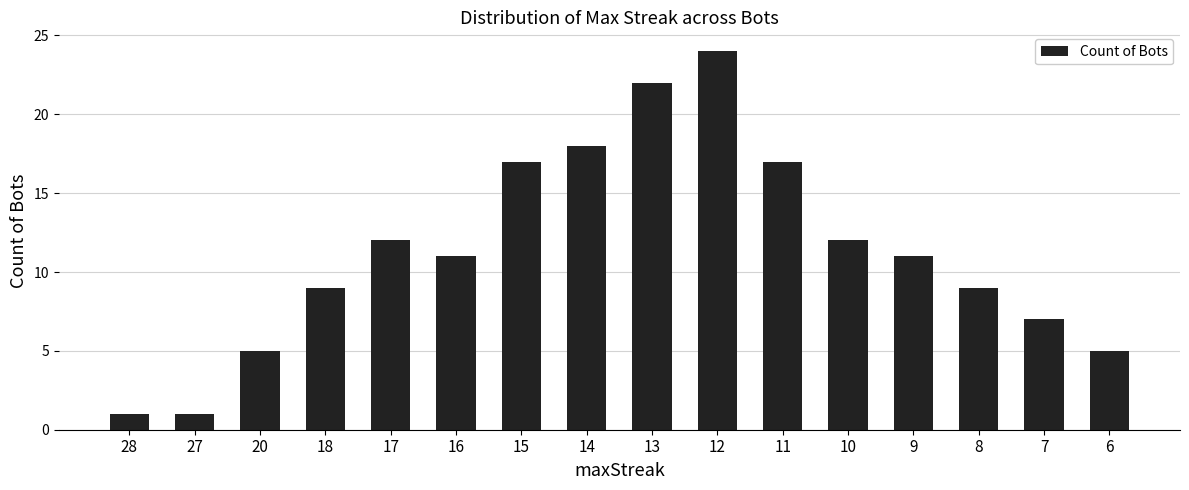

Reading left to right, transcribe all the data shown in this chart.

1	1	5	9	12	11	17	18	22	24	17	12	11	9	7	5